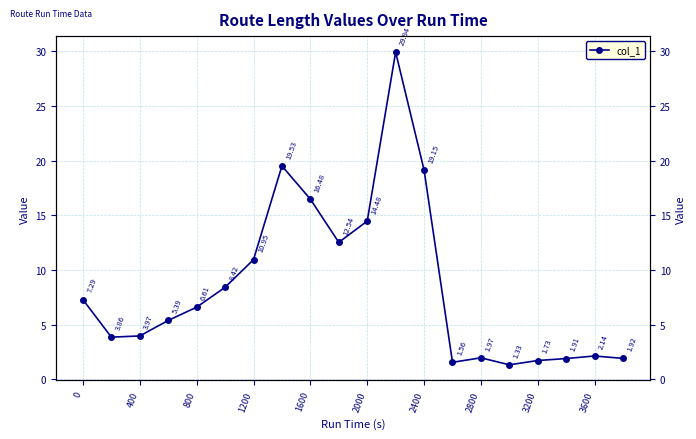

What is the approximate value at 3600?

2.1